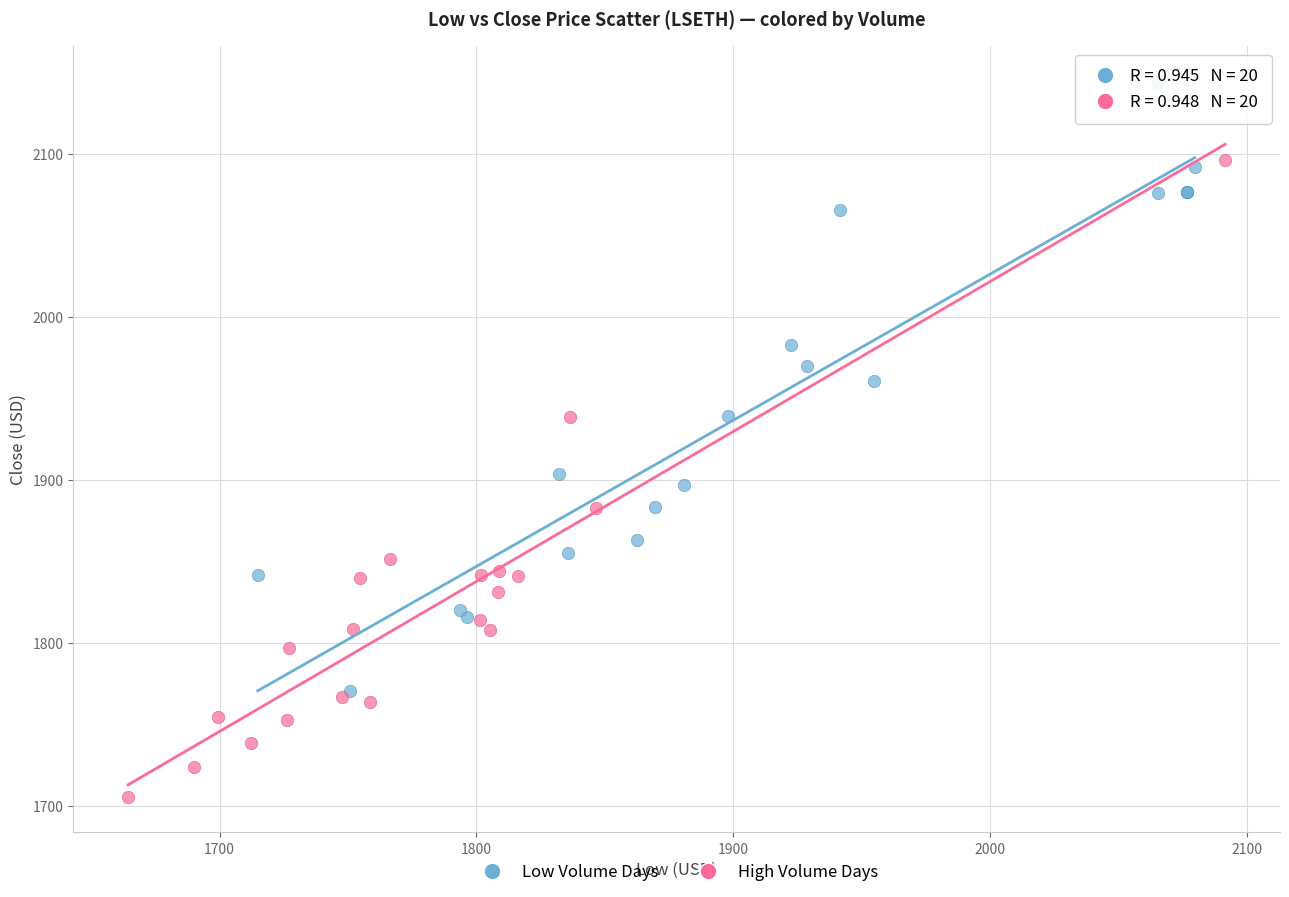

Which series contains the highest Y value?

Low Volume Days